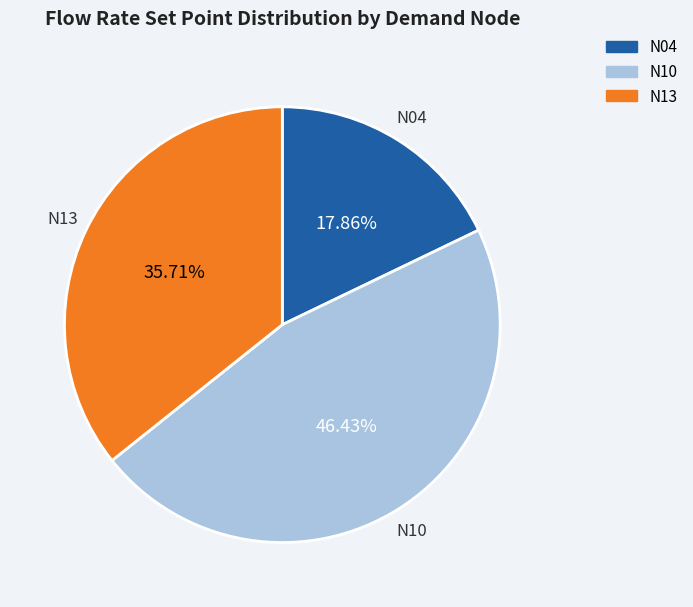

Is there a majority slice in this chart?

No